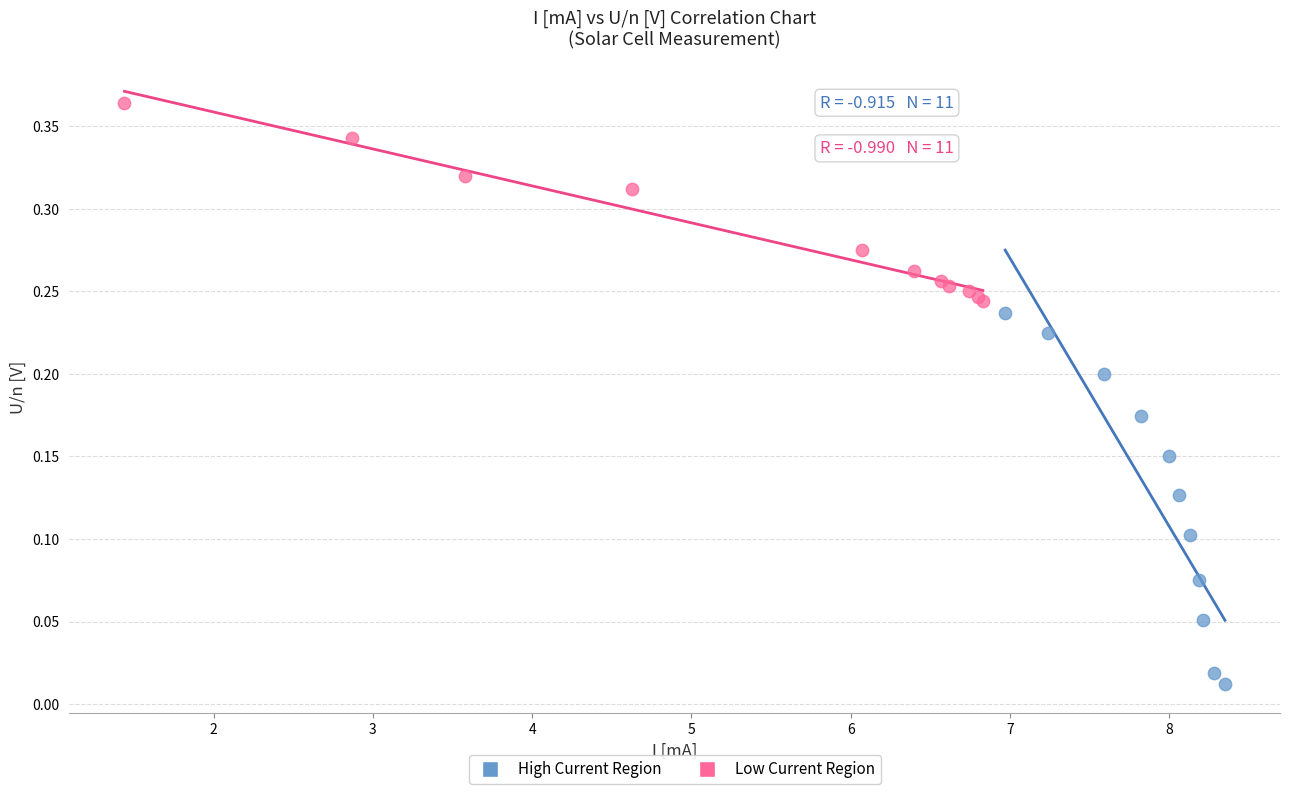

Which series reaches the minimum Y coordinate?

High Current Region